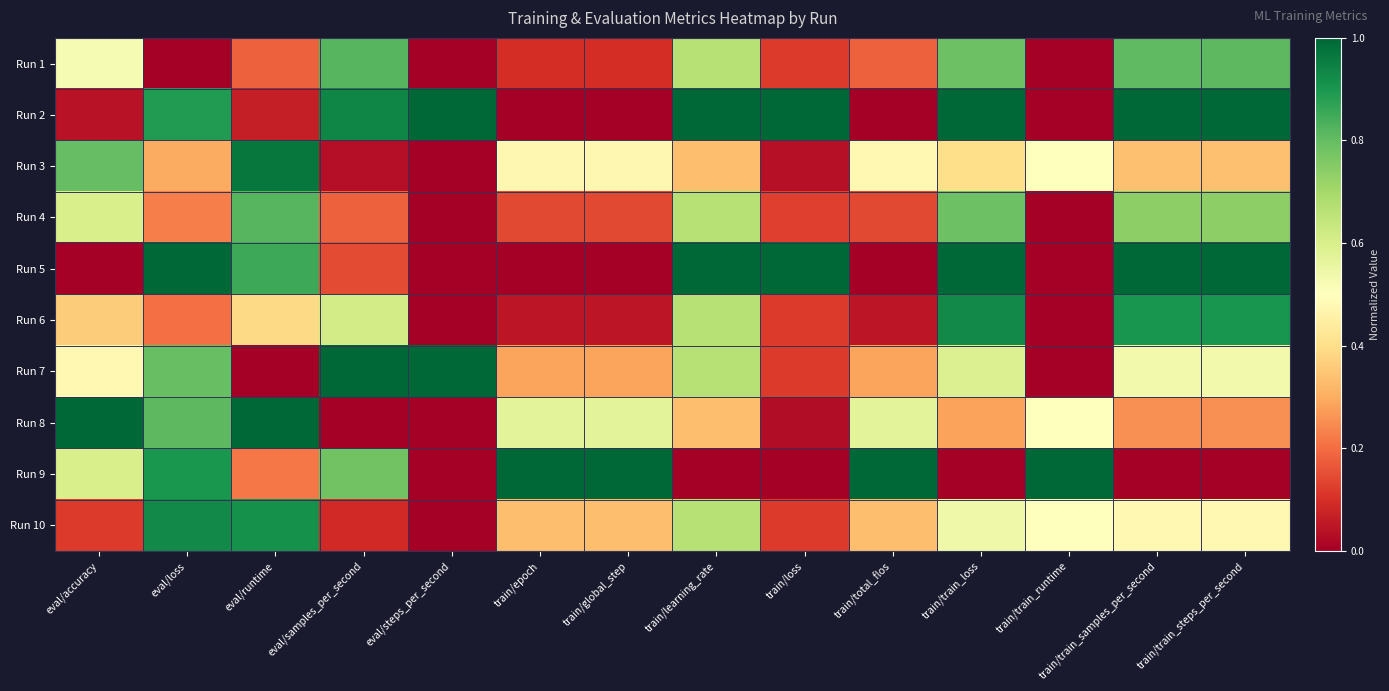

What is the total value across all series at eval/runtime?

5.4